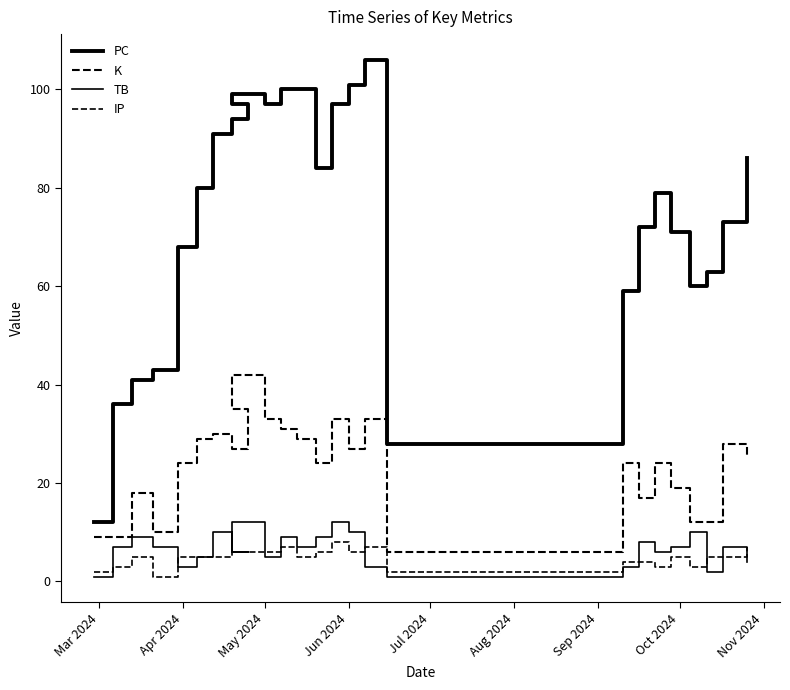

List the series in order of their peak value, highest first.

PC, K, TB, IP